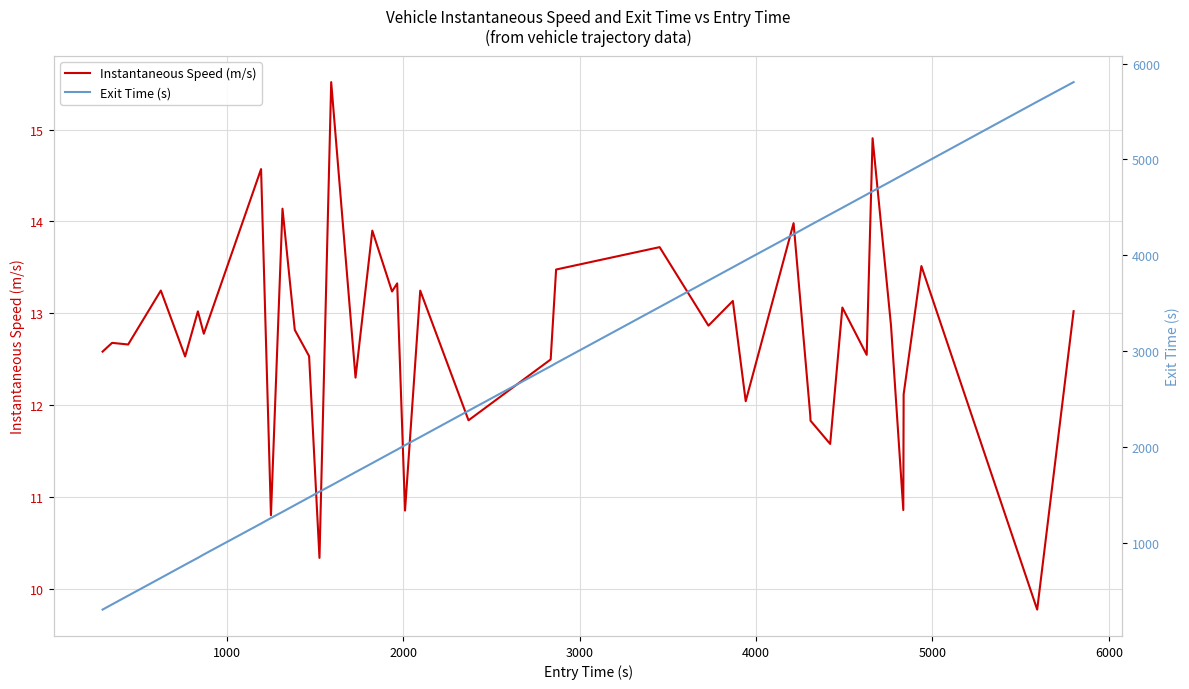

What is the maximum value for Instantaneous Speed (m/s)?

15.5